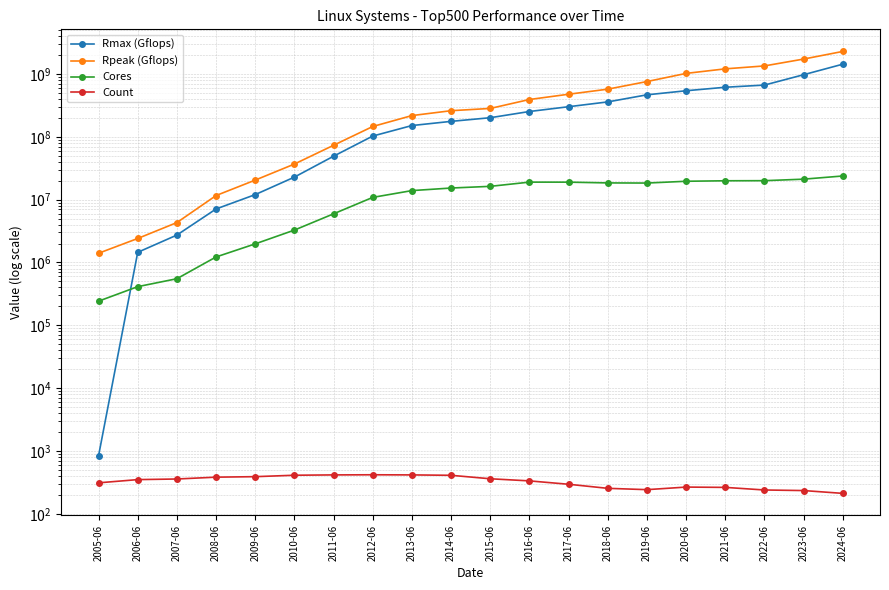

Is it true that Rmax (Gflops) equals 1429164490.0 at 2024-06?

True